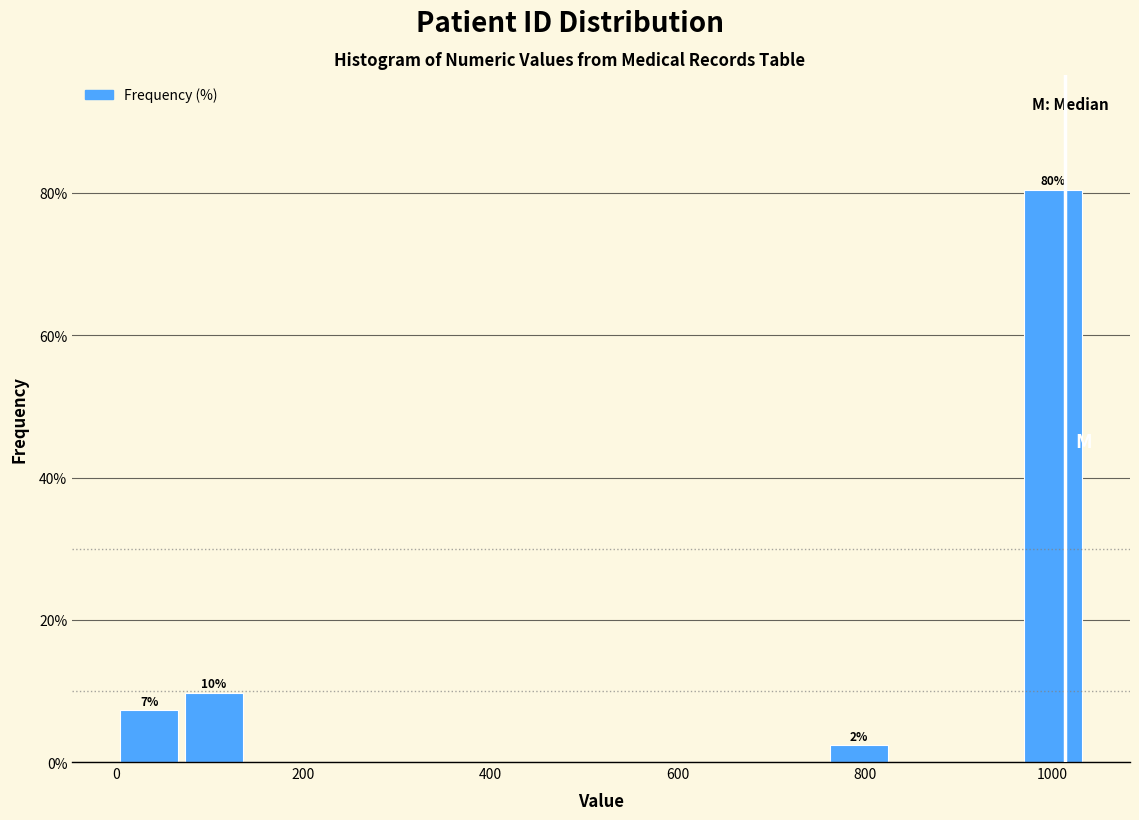

Read against the x-axis, roughly where is the centre of the tallest bar?

1000